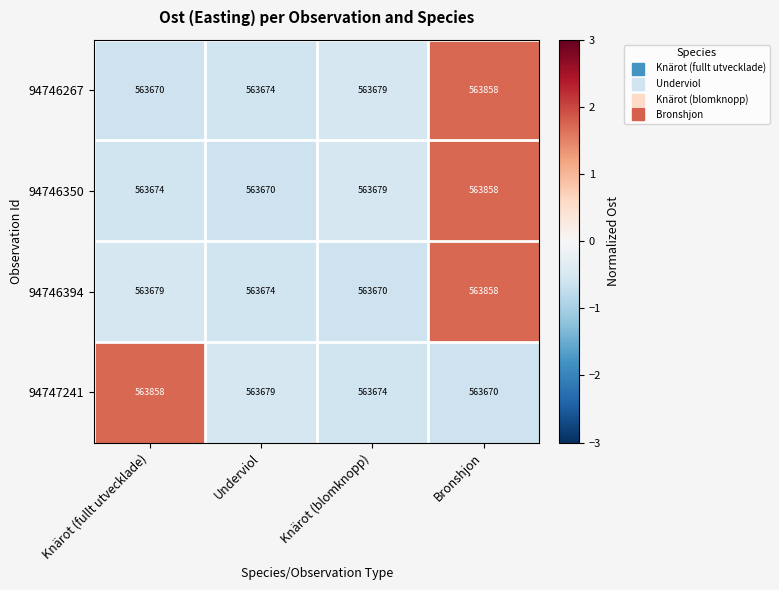

What is the sum of all 94746267 values?

2254881